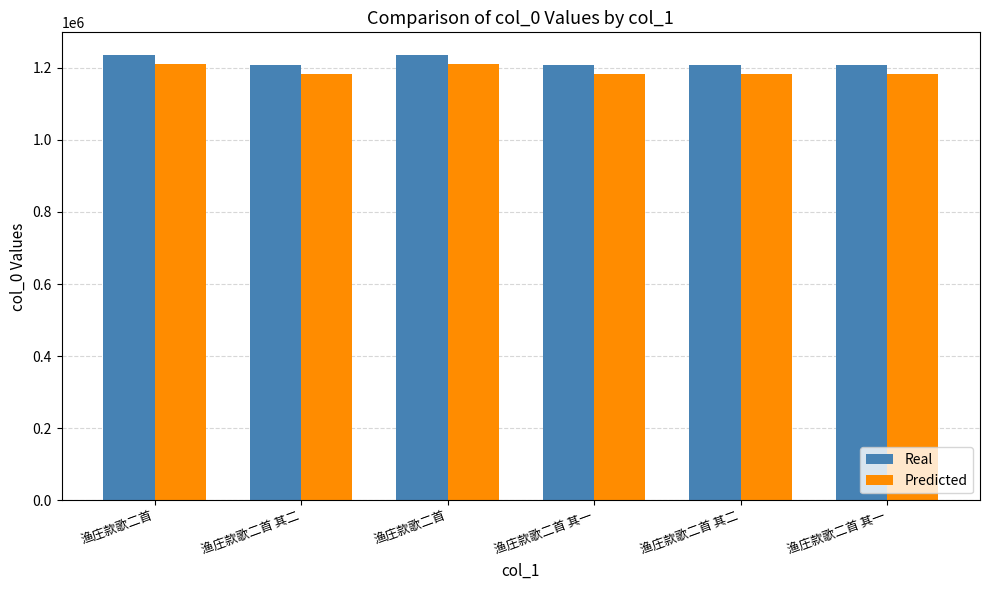

Reading left to right, extract all data points from this chart.

Real: 渔庄款歌二首=1236196.0	渔庄款歌二首 其二=1207616.0	渔庄款歌二首=1236535.0	渔庄款歌二首 其一=1207609.0	渔庄款歌二首 其二=1207610.0	渔庄款歌二首 其一=1207615.0
Predicted: 渔庄款歌二首=1211472.1	渔庄款歌二首 其二=1183463.7	渔庄款歌二首=1211804.3	渔庄款歌二首 其一=1183456.8	渔庄款歌二首 其二=1183457.8	渔庄款歌二首 其一=1183462.7